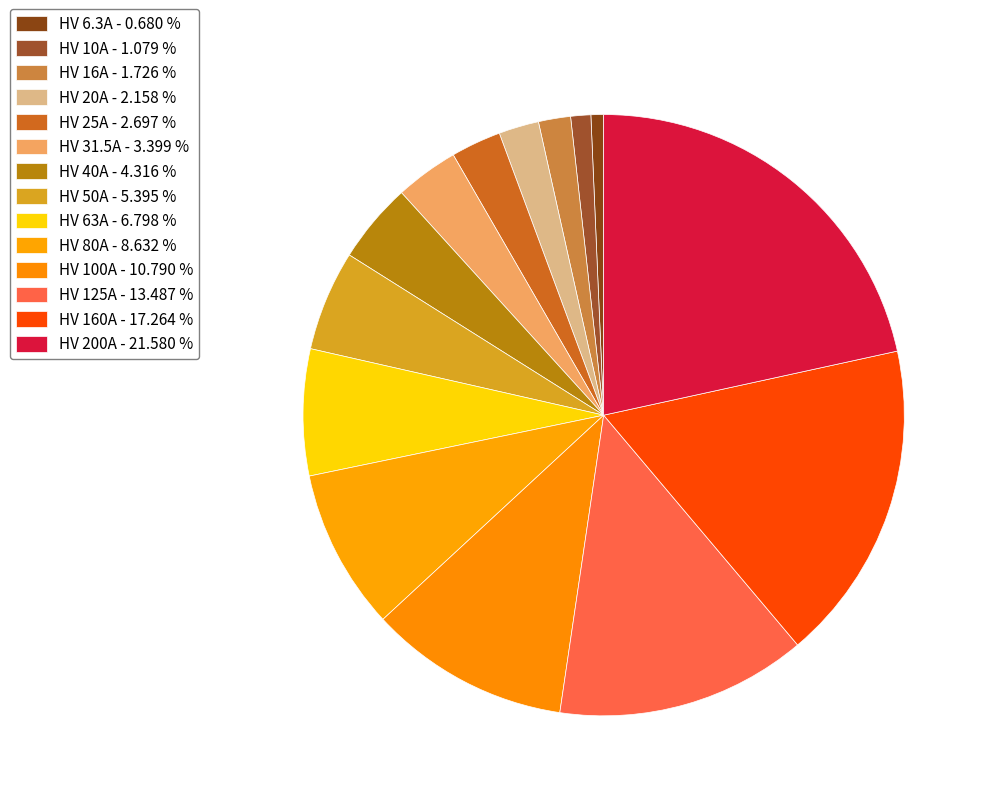

The HV 63A slice represents 15% of the pie. True or false?

False